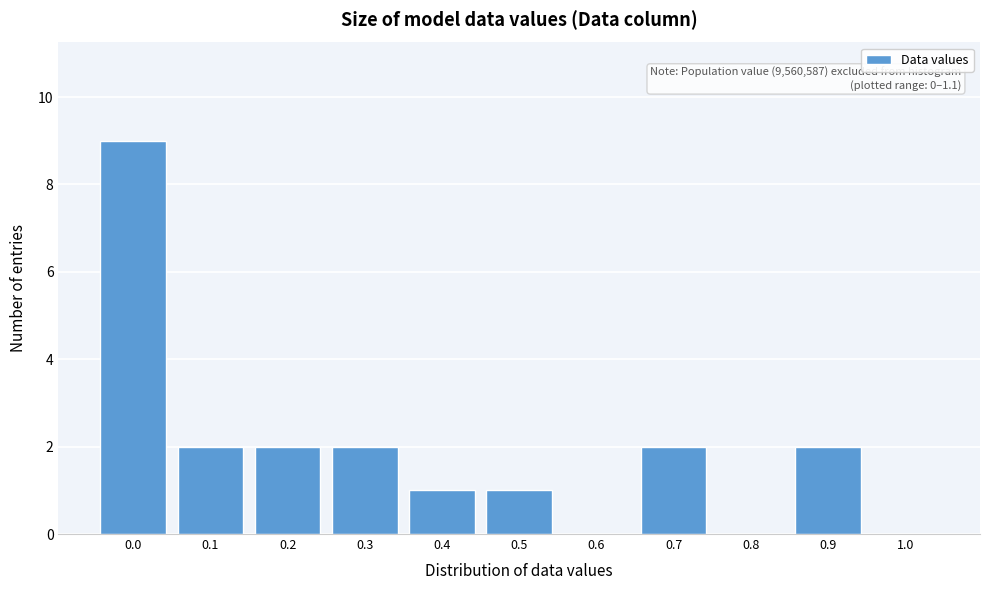

Reading left to right, what are all the values shown in this chart?

0.0=9	0.1=2	0.2=2	0.3=2	0.4=1	0.5=1	0.6=0	0.7=2	0.8=0	0.9=2	1.0=0